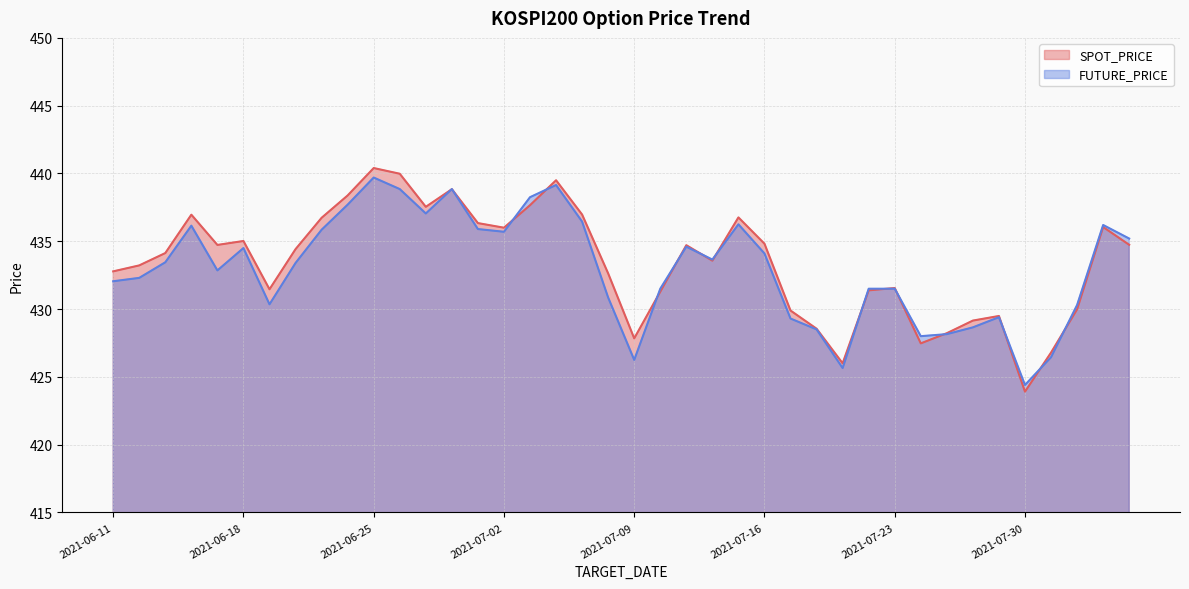

At which label is FUTURE_PRICE closest to 432?

2021-06-11